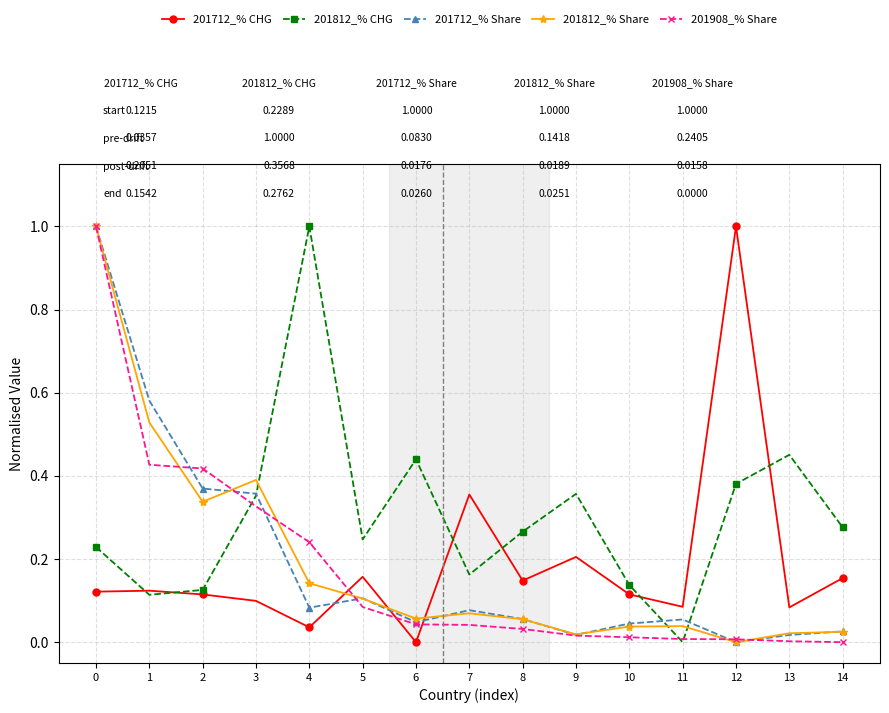

Which series changed the most between 3 and 14?

201812_% Share